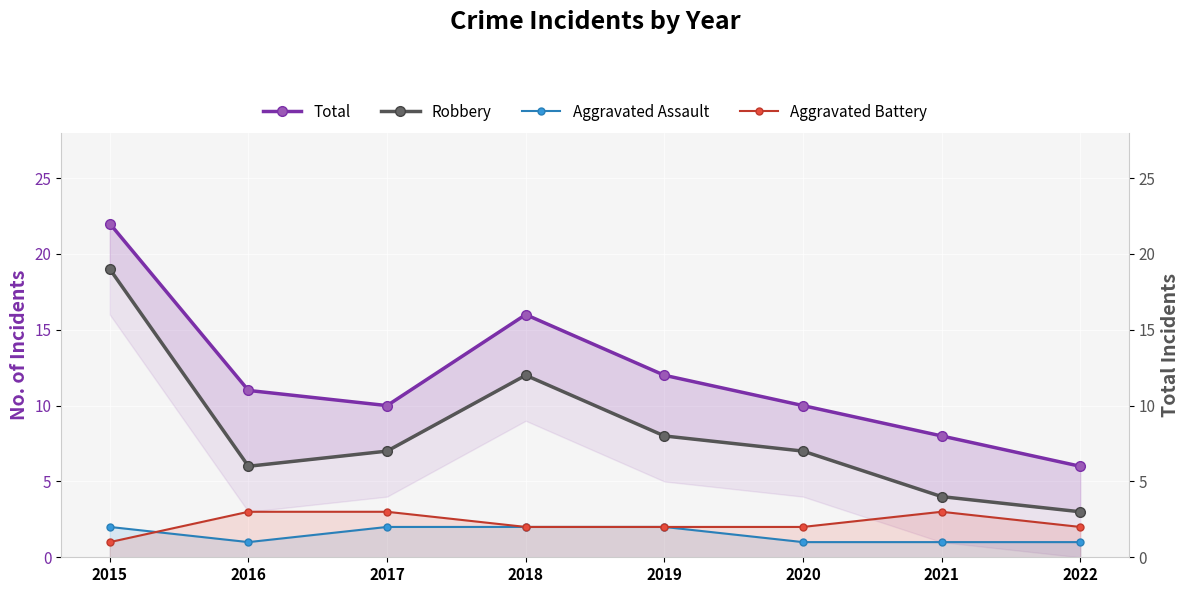

How many distinct data groups are displayed?

4